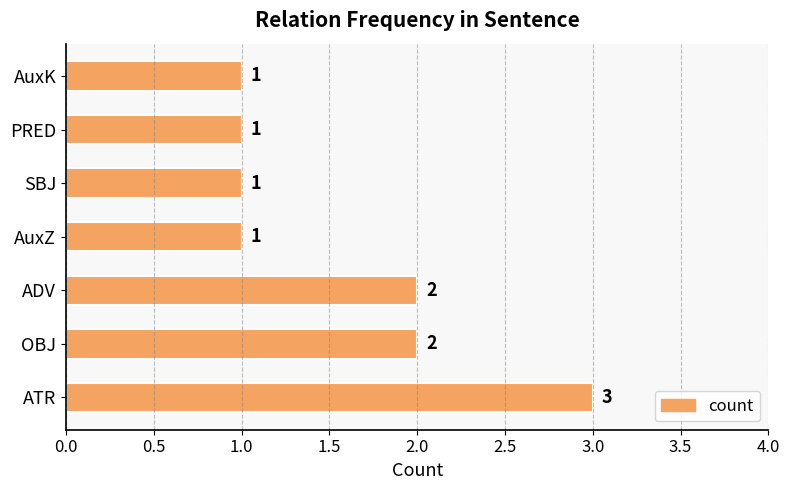

Are the bars grouped side by side (vs. stacked)?

No